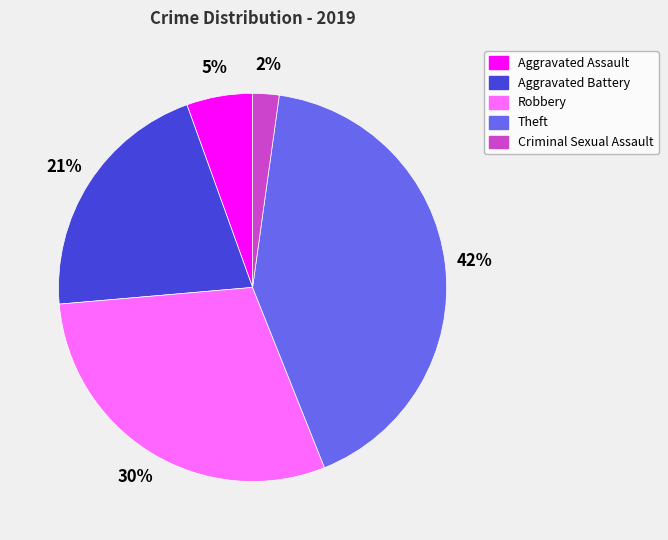

The Aggravated Battery slice represents 21% of the pie. True or false?

True